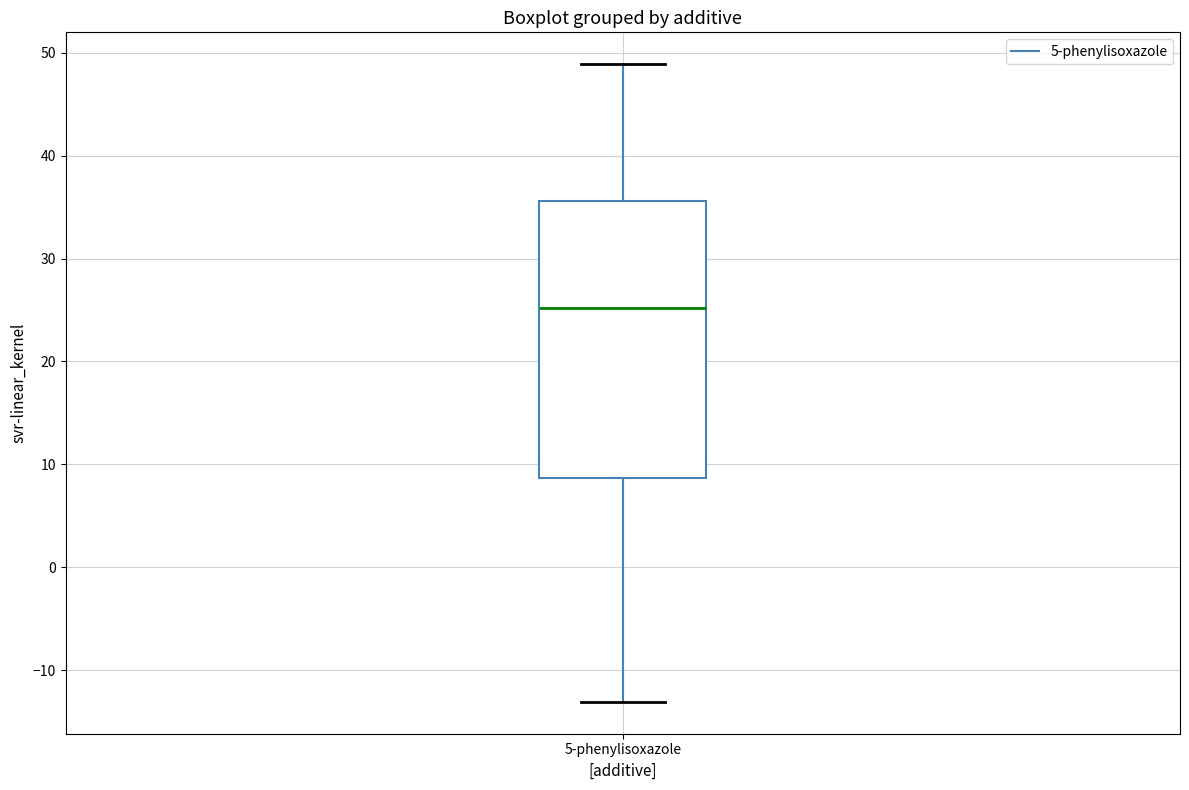

Read this box plot against the y-axis: the position of the median line, the range covered by the box, and the ends of both whiskers. The values are not printed on the chart, so give them approximately, as read against the axis.

median 25, box 9 to 36, whiskers -13 to 49